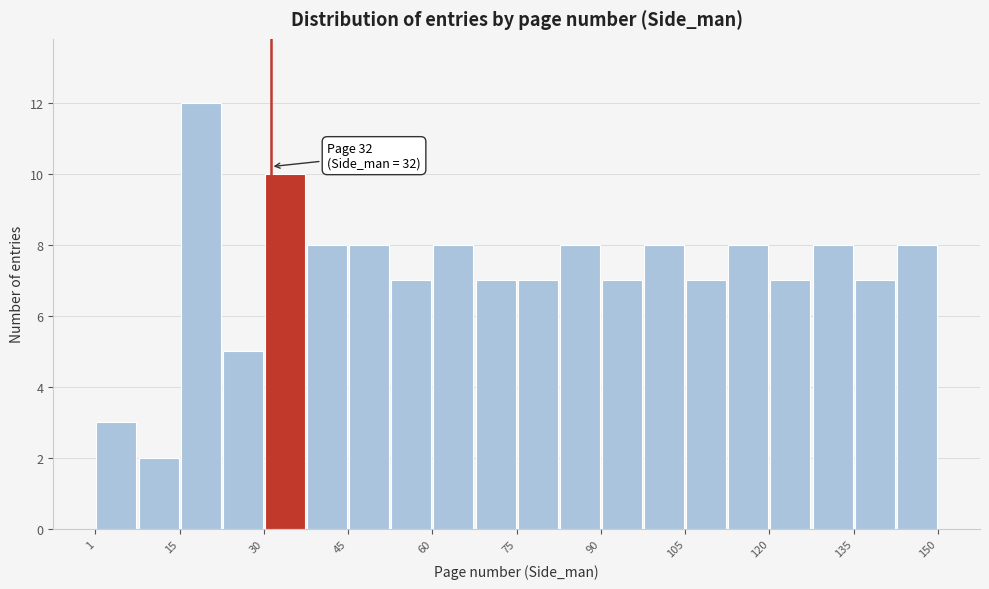

Around what value on the x-axis is the tallest bar? Give the approximate position of its centre, as read against the axis.

20